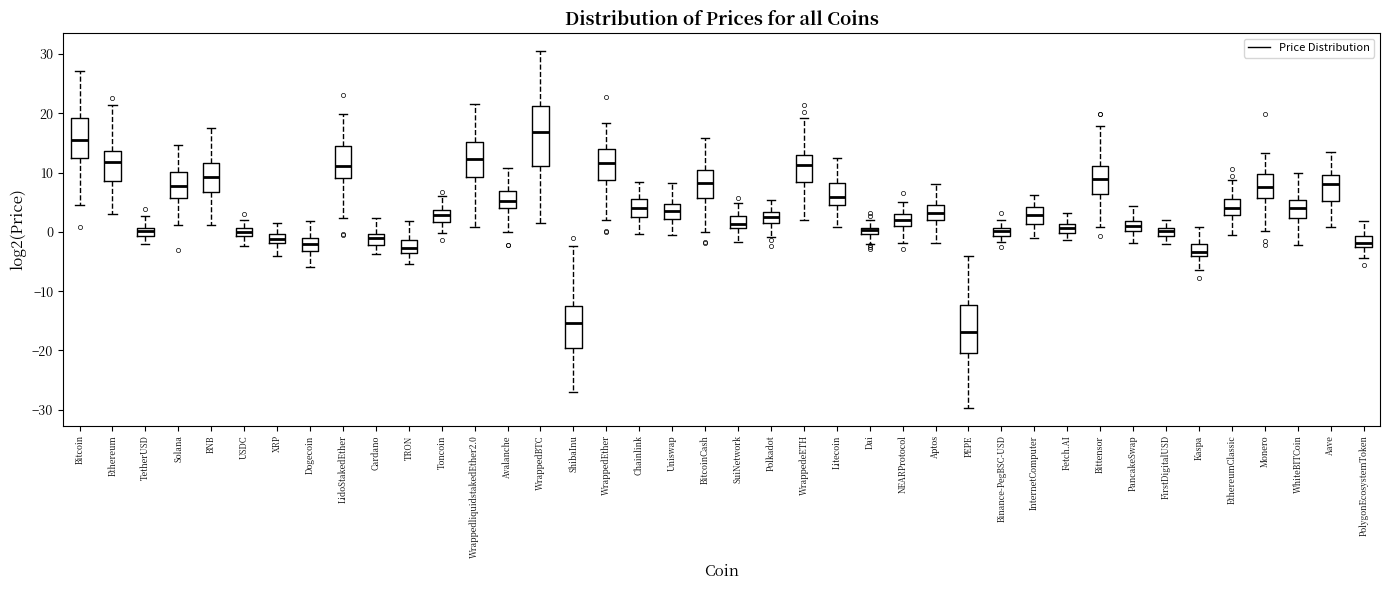

Comparing the boxes themselves (not the whiskers), which one is the tallest?

WrappedBTC